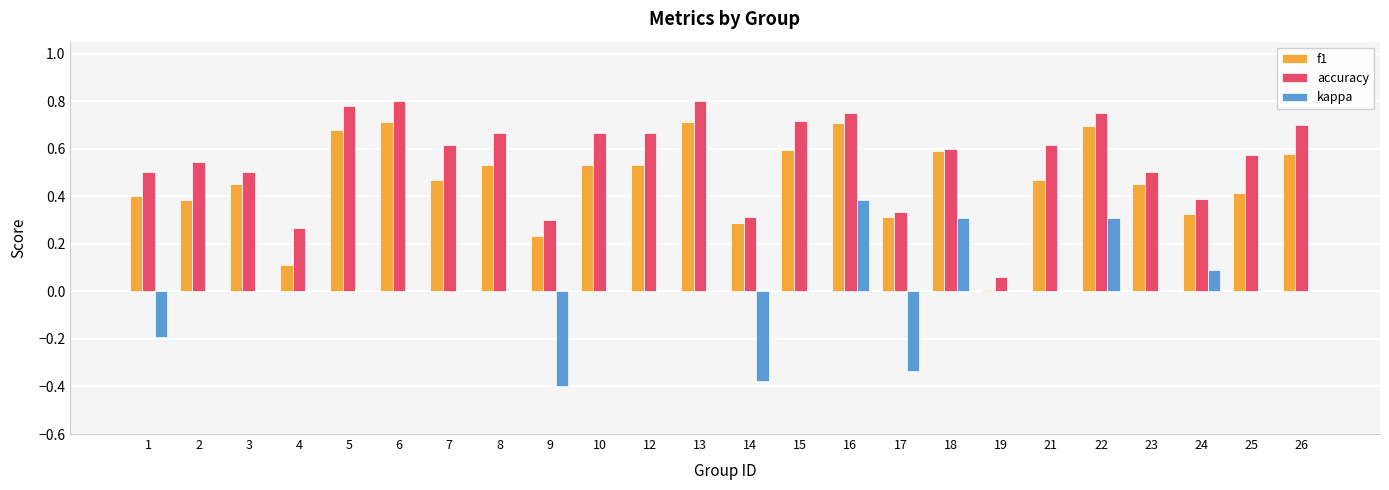

True or false: kappa has a value of 0.0 at 10.

True